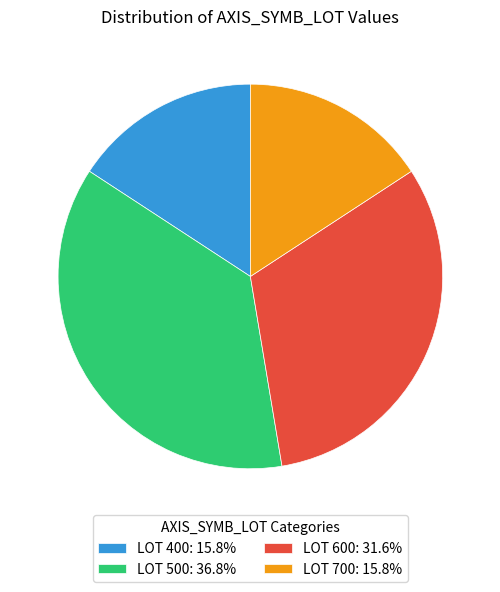

Is LOT 700: 15.8% the majority of the pie?

No